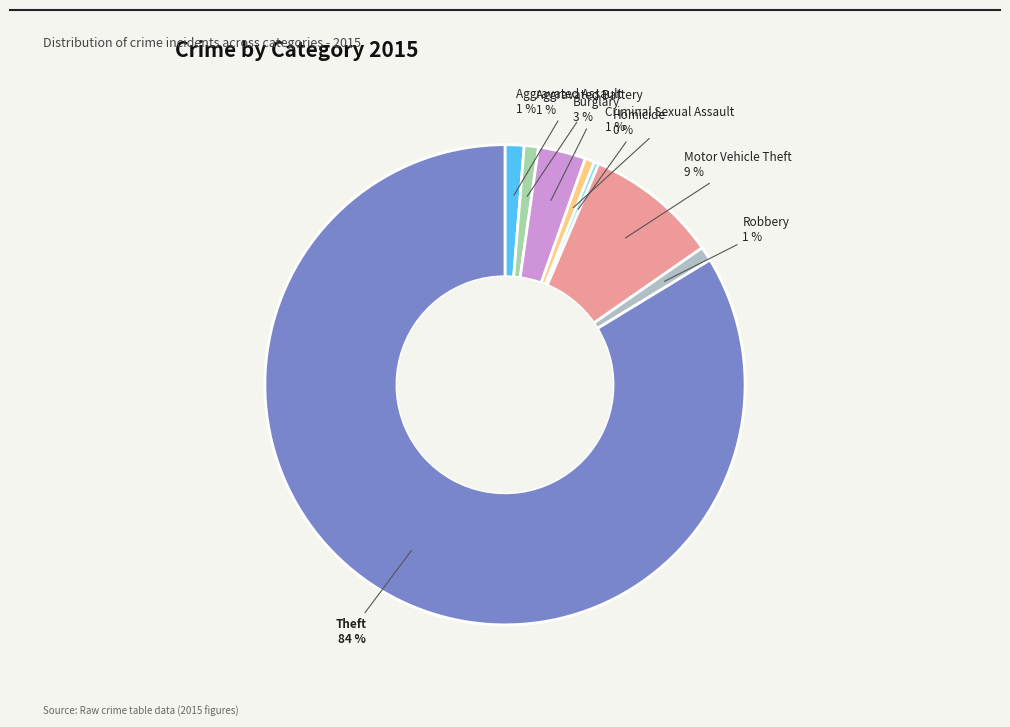

Do Homicide and Robbery together represent more than half of the pie?

No